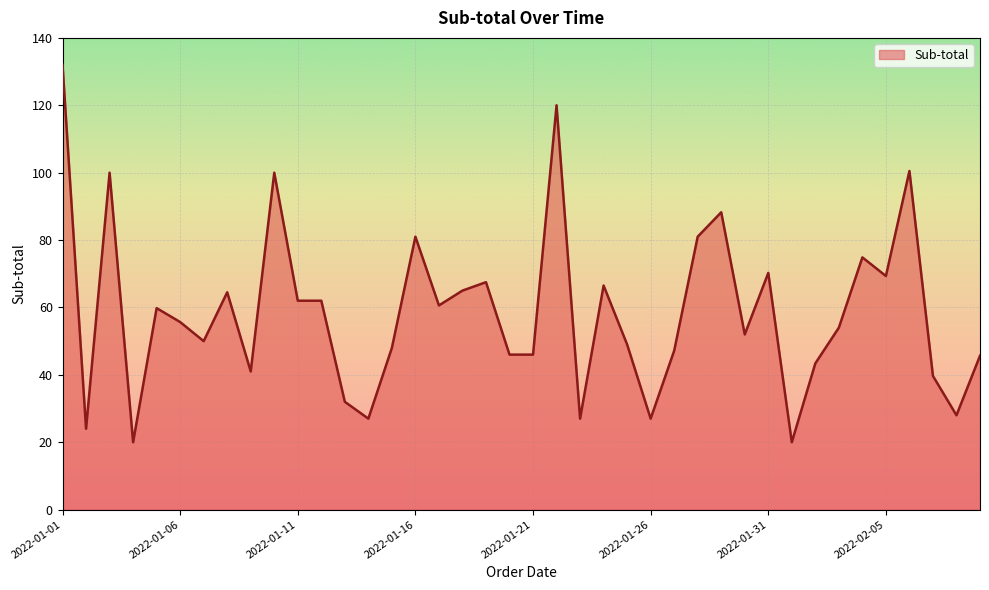

What is the smallest value displayed?

20.0